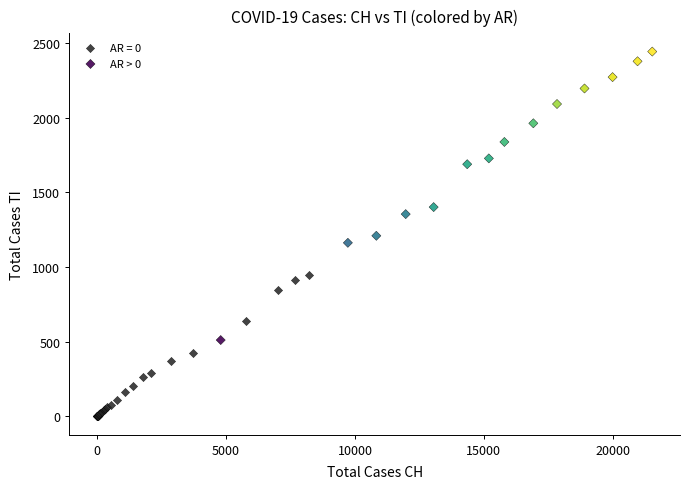

Which series reaches the minimum Y coordinate?

AR = 0